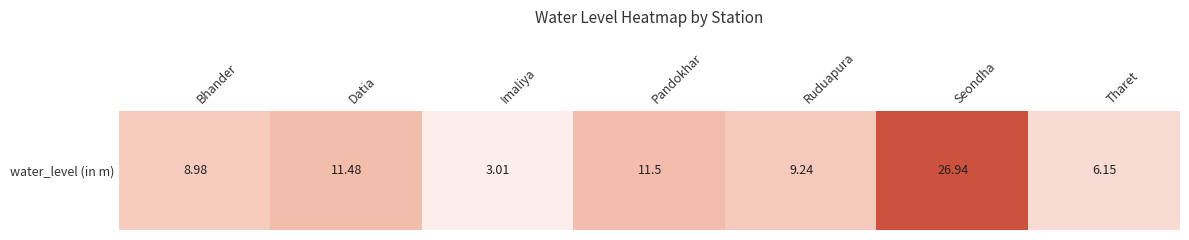

True or false: the data shows 6.2 at Tharet.

True